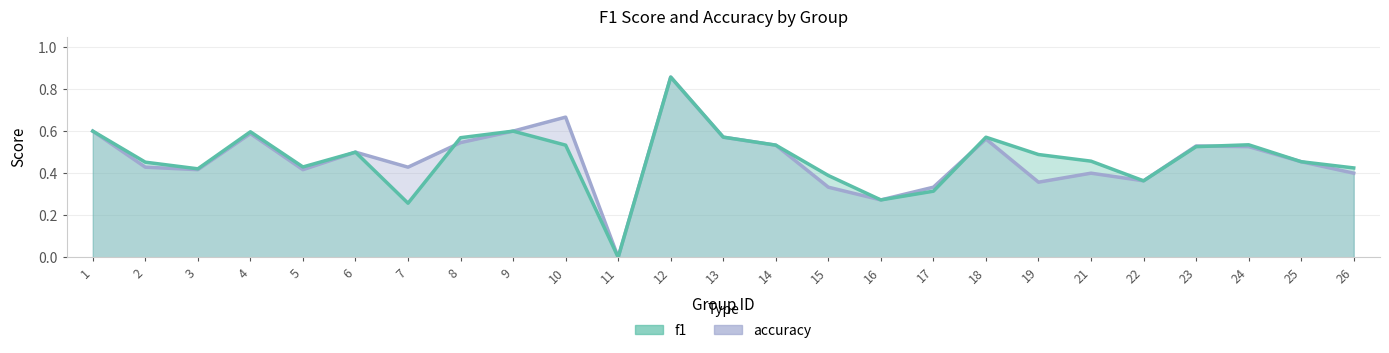

List the series in order of their overall mean, highest first.

f1, accuracy